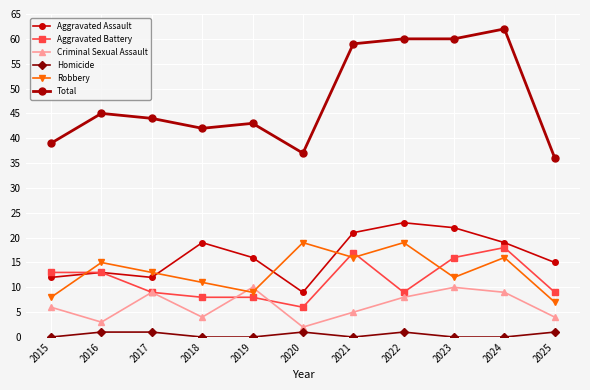

What is the difference between the Total values at 2024 and 2023?

2